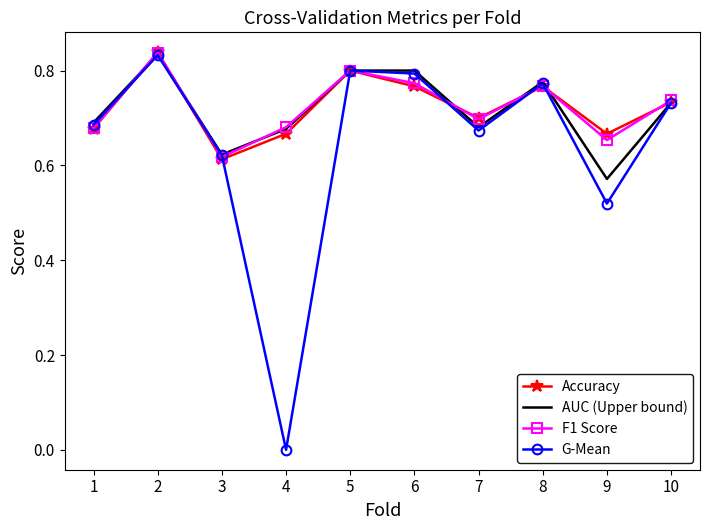

Is the value of F1 Score at 9 greater than the value of Accuracy at 5?

No